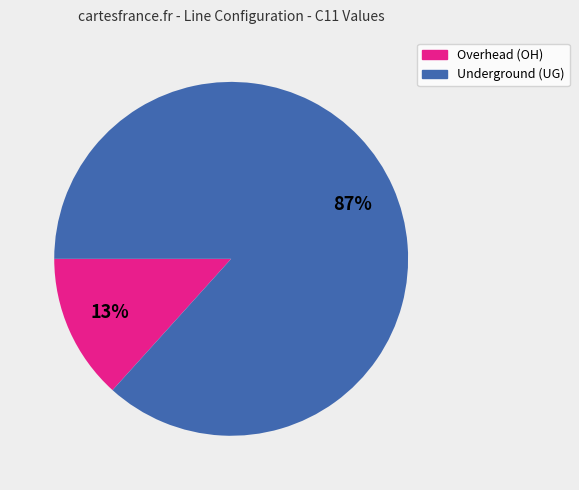

Is there any slice that represents more than half of the pie?

Yes